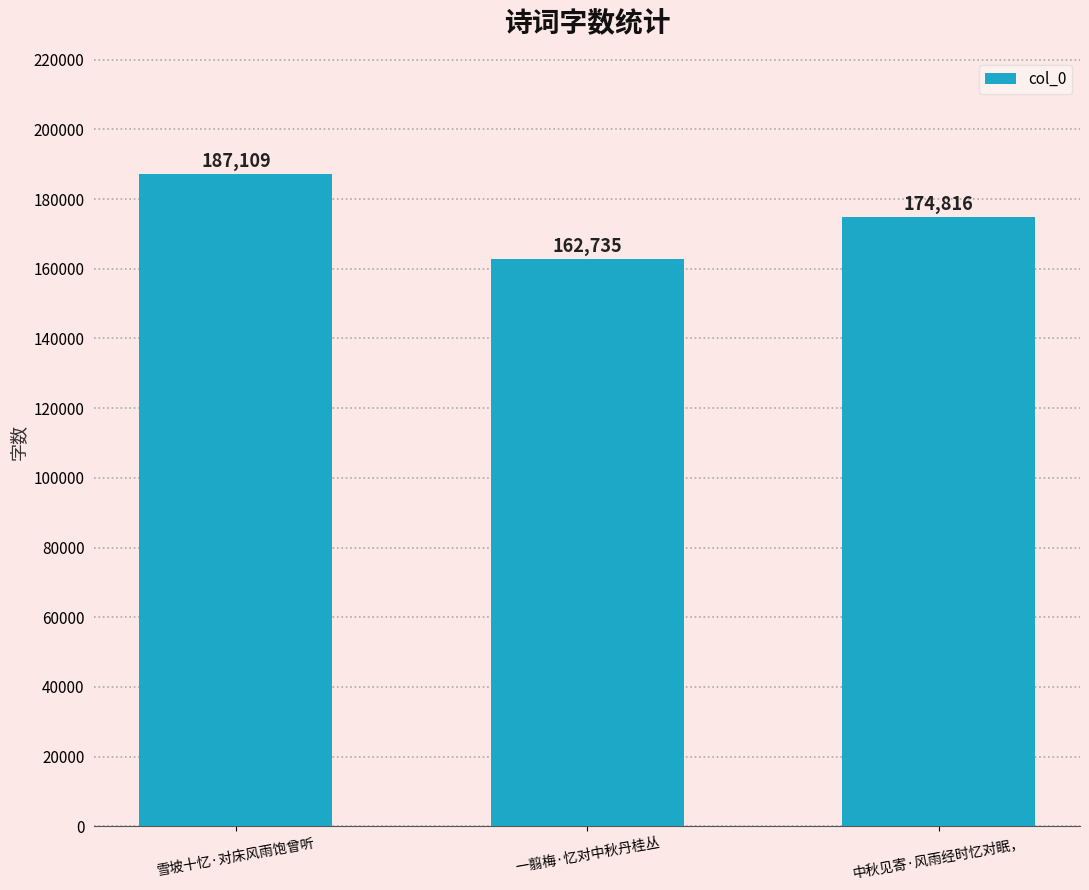

Read the value at 中秋见寄·风雨经时忆对眠，, to the nearest 100.

174800